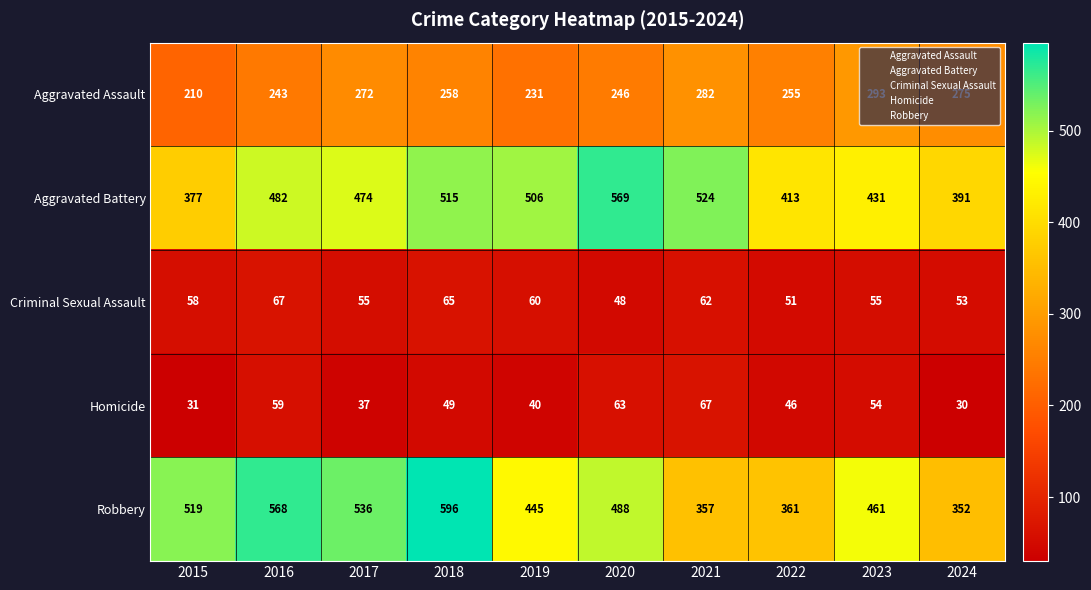

At which category does the chart reach its peak across all series?

2018